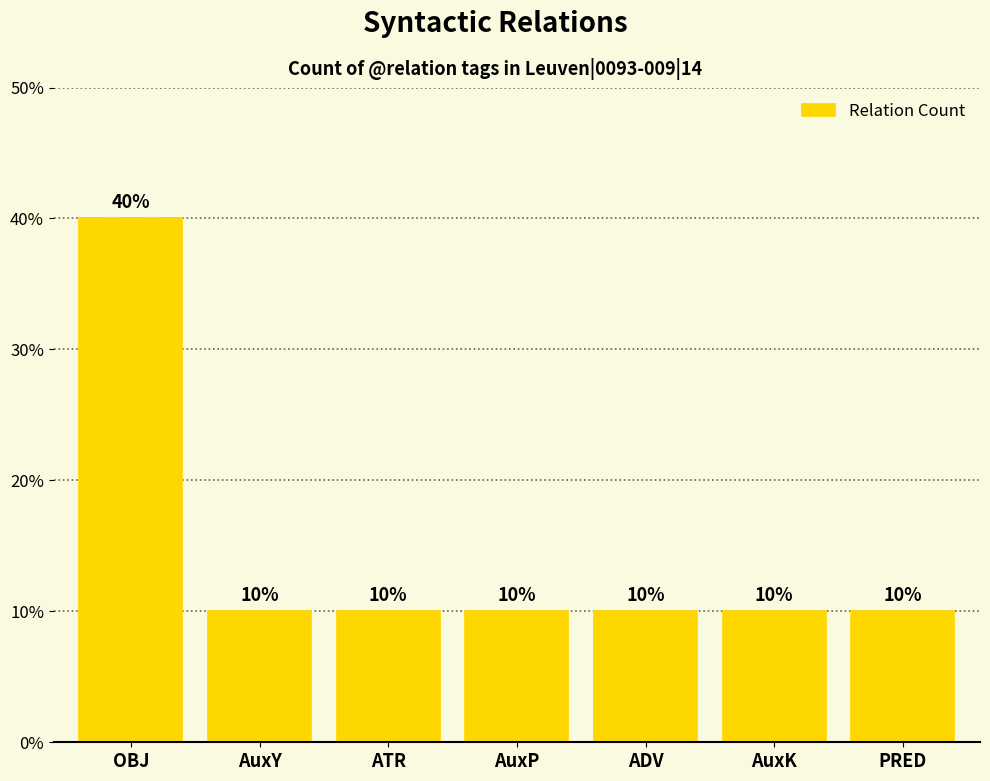

Reading left to right, what are all the values shown in this chart?

40	10	10	10	10	10	10